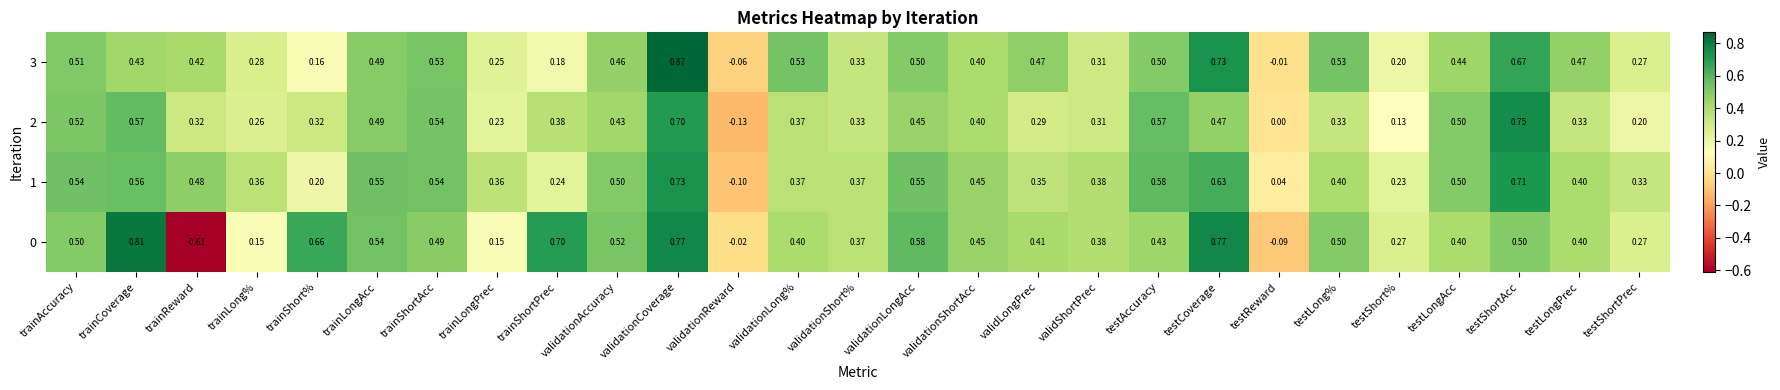

At which label does 3 reach its minimum?

validationReward